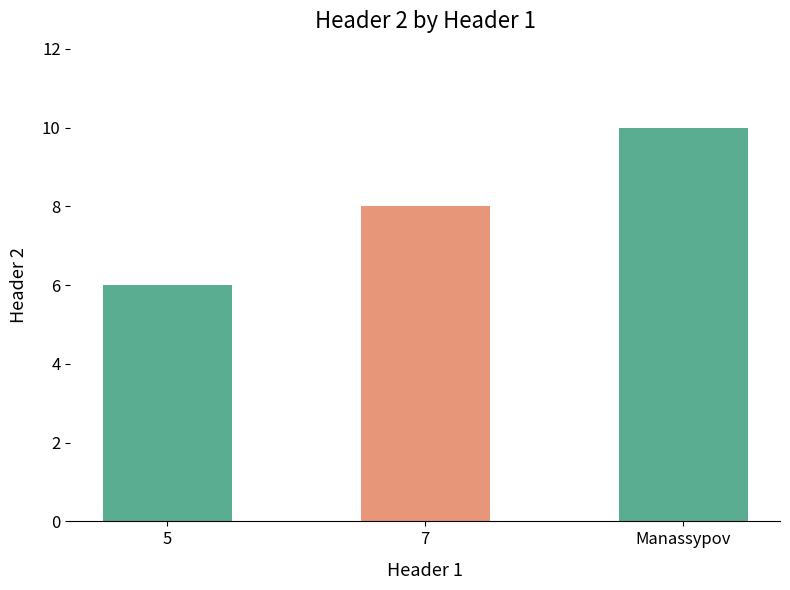

What position from the right is Manassypov?

1